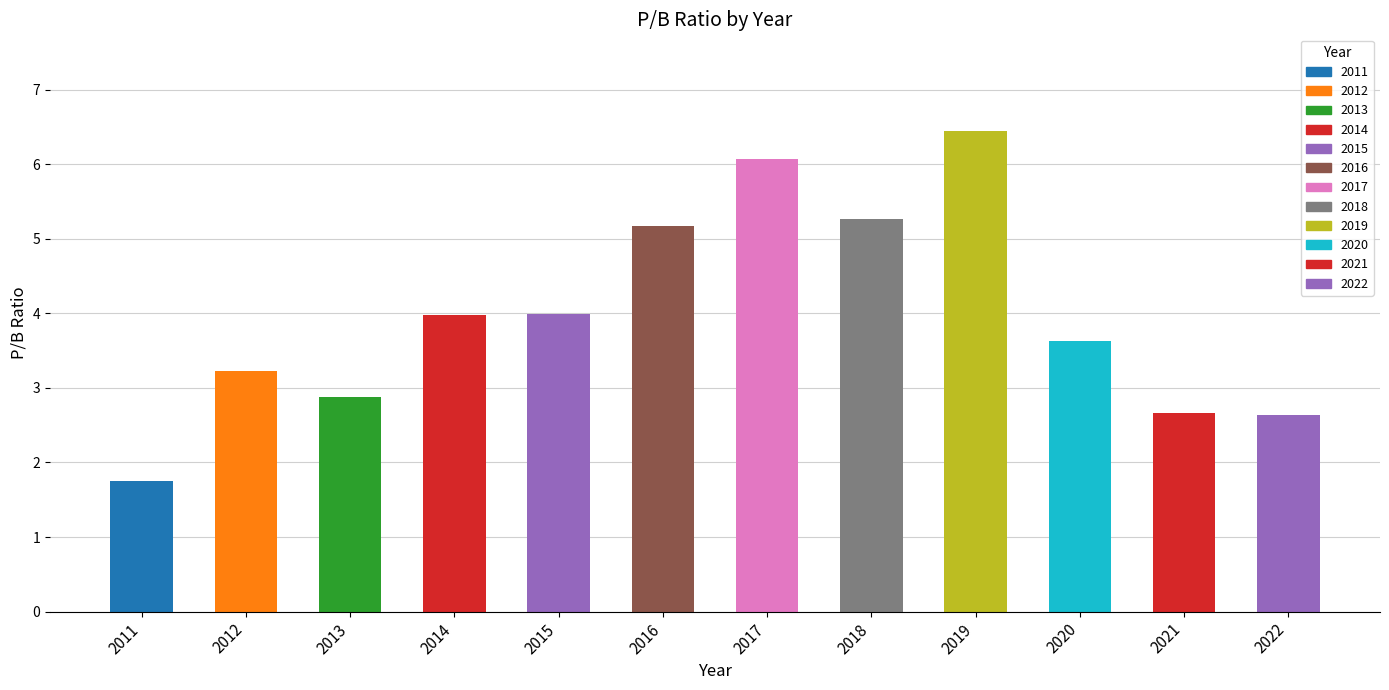

At which category does the chart reach its peak across all series?

2019